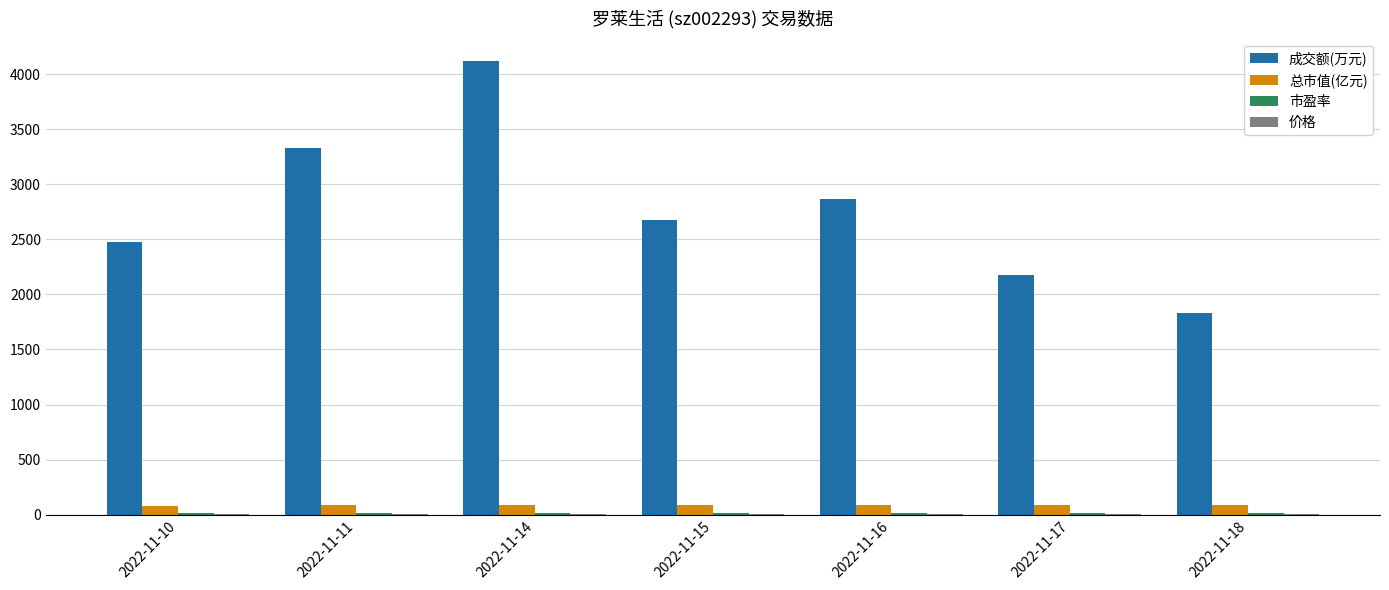

The value of 总市值(亿元) at 2022-11-15 is 86.6. True or false?

True